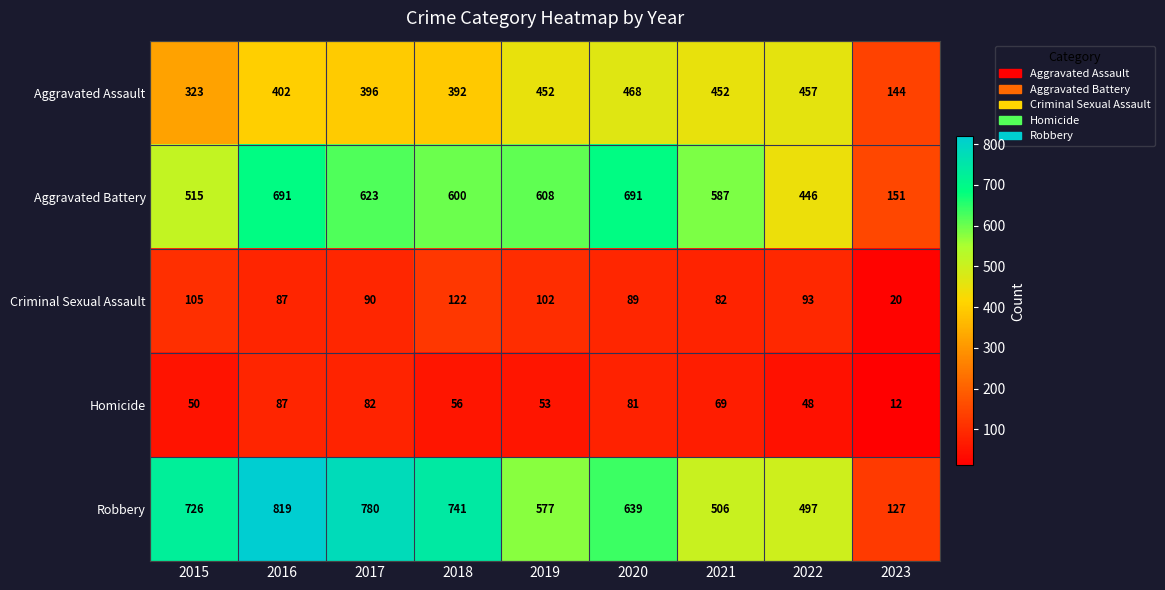

Which series has the largest total across all categories?

Robbery